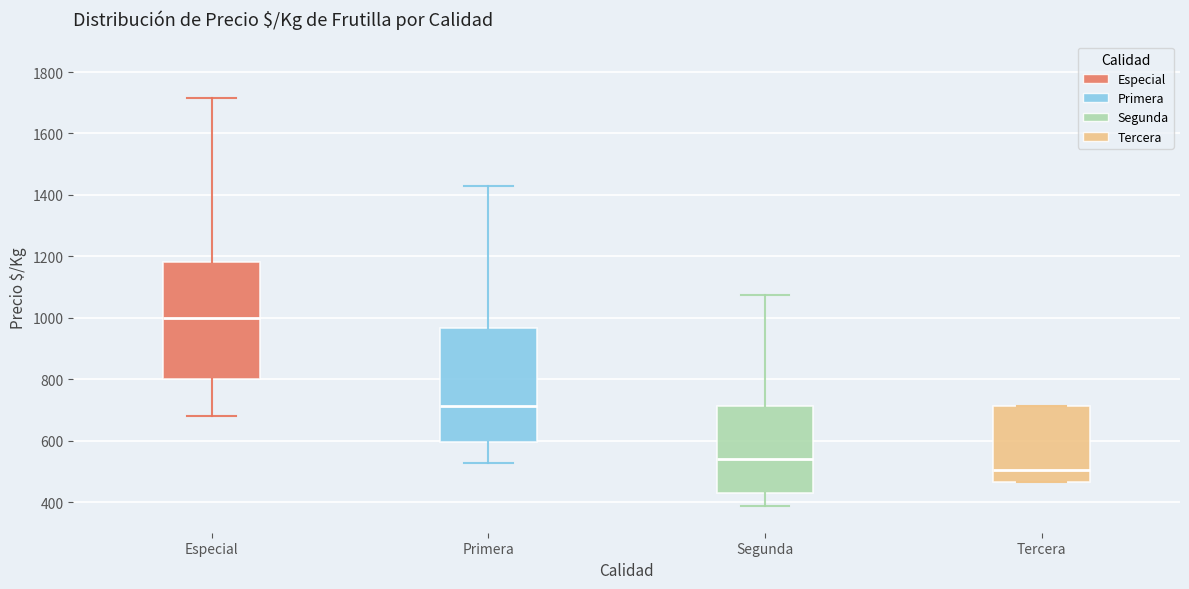

Where does the upper whisker of the box for Primera end on the y-axis? The values are not printed on the chart, so give them approximately, as read against the axis.

1420